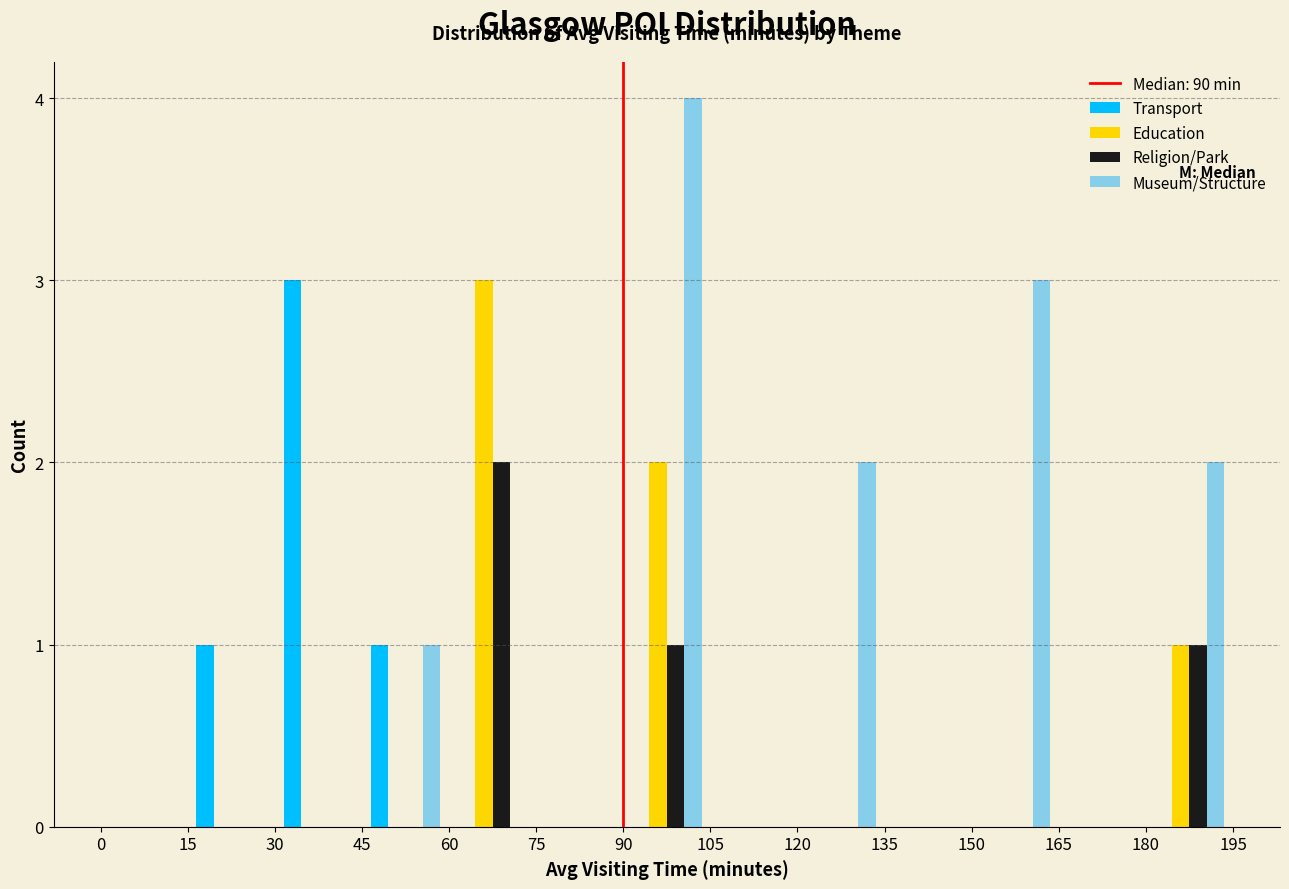

Reading left to right, transcribe this chart: for each range on the x-axis, give the height of each series' bar. The values are not printed on the chart, so give them approximately, as read against the axis.

0 to 15: Transport=0	Education=0	Religion/Park=0	Museum/Structure=0
15 to 30: Transport=1	Education=0	Religion/Park=0	Museum/Structure=0
30 to 45: Transport=3	Education=0	Religion/Park=0	Museum/Structure=0
45 to 60: Transport=1	Education=0	Religion/Park=0	Museum/Structure=1
60 to 75: Transport=0	Education=3	Religion/Park=2	Museum/Structure=0
75 to 90: Transport=0	Education=0	Religion/Park=0	Museum/Structure=0
90 to 105: Transport=0	Education=2	Religion/Park=1	Museum/Structure=4
105 to 120: Transport=0	Education=0	Religion/Park=0	Museum/Structure=0
120 to 135: Transport=0	Education=0	Religion/Park=0	Museum/Structure=2
135 to 150: Transport=0	Education=0	Religion/Park=0	Museum/Structure=0
150 to 165: Transport=0	Education=0	Religion/Park=0	Museum/Structure=3
165 to 180: Transport=0	Education=0	Religion/Park=0	Museum/Structure=0
180 to 195: Transport=0	Education=1	Religion/Park=1	Museum/Structure=2